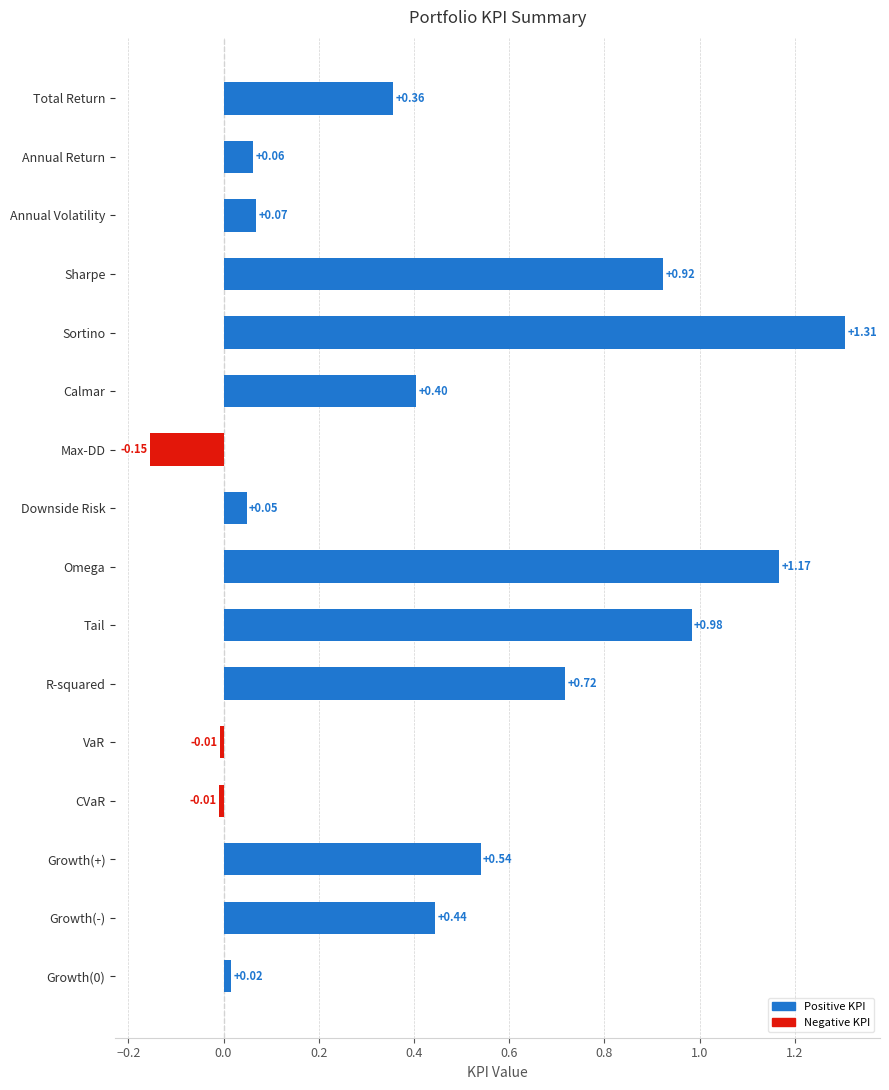

Which label corresponds to the largest value in the chart?

Sortino